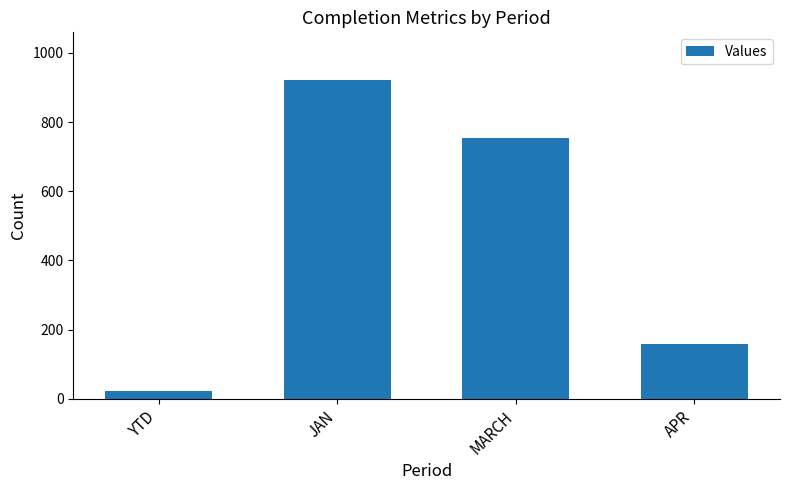

Count the number of categories in the chart.

4